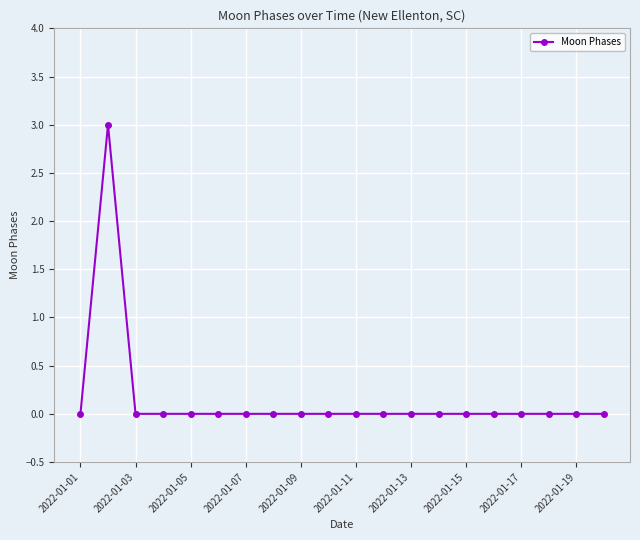

Reading right to left, list all the values displayed in this chart.

0	0	0	0	0	0	0	0	0	0	0	0	0	0	0	0	0	0	3	0